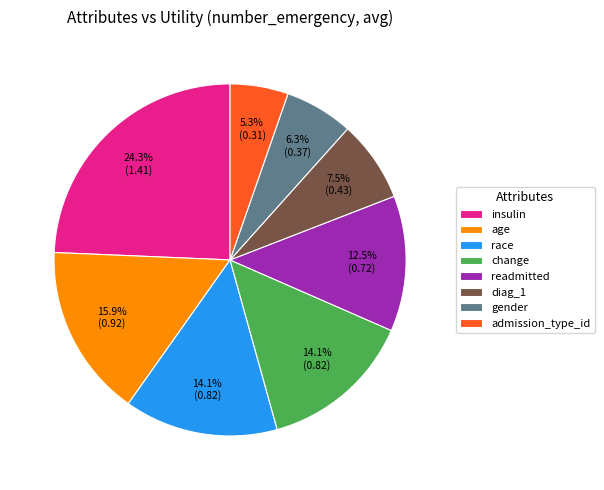

Does gender represent more than half of the total?

No